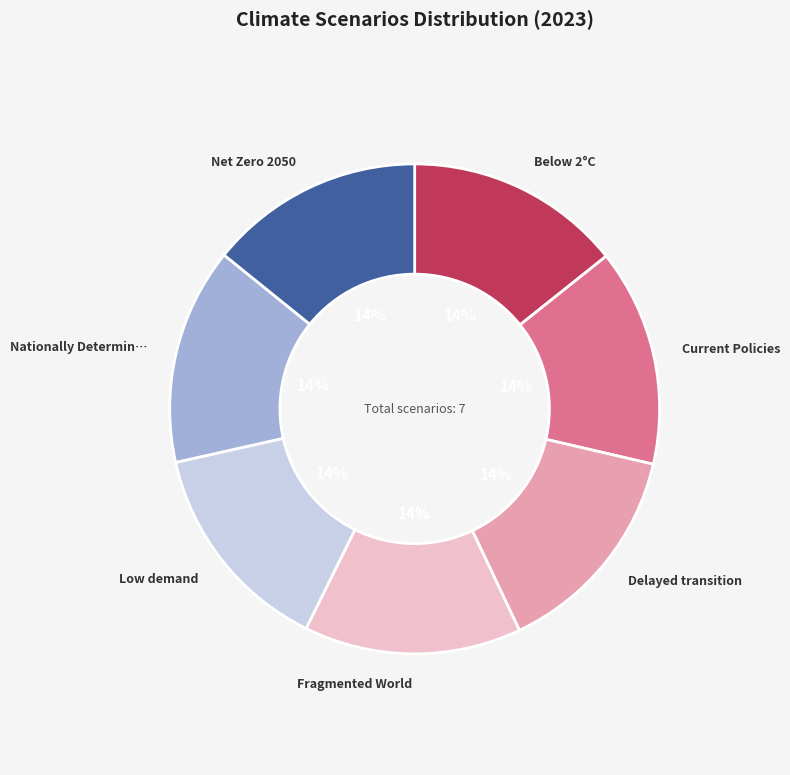

To the nearest percent, what is the average slice percentage?

14%